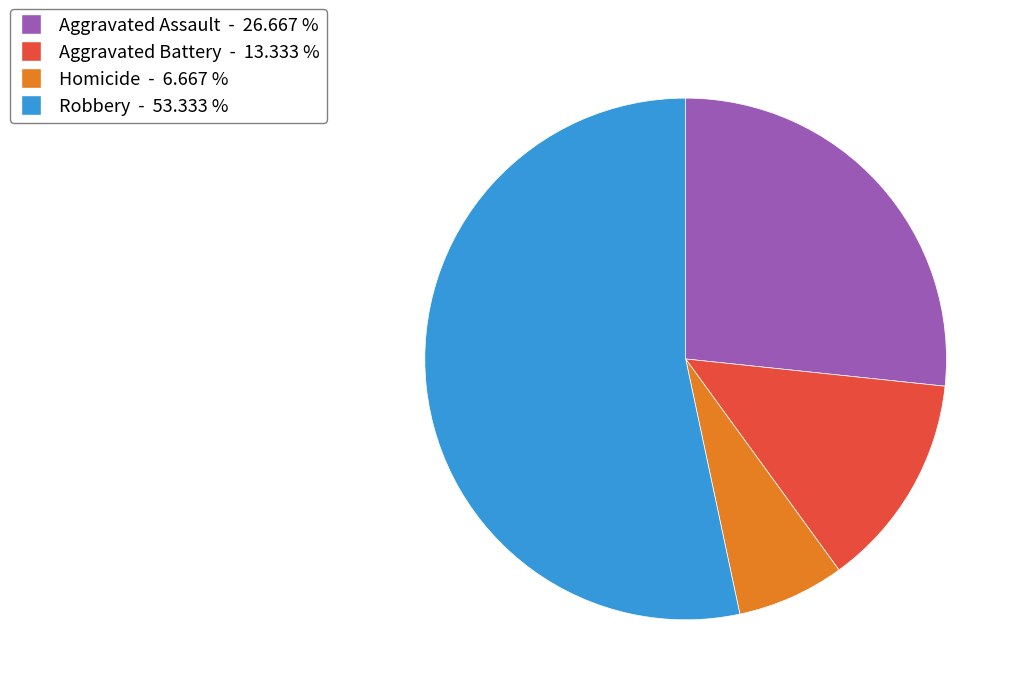

Do Homicide and Robbery together represent more than half of the pie?

Yes